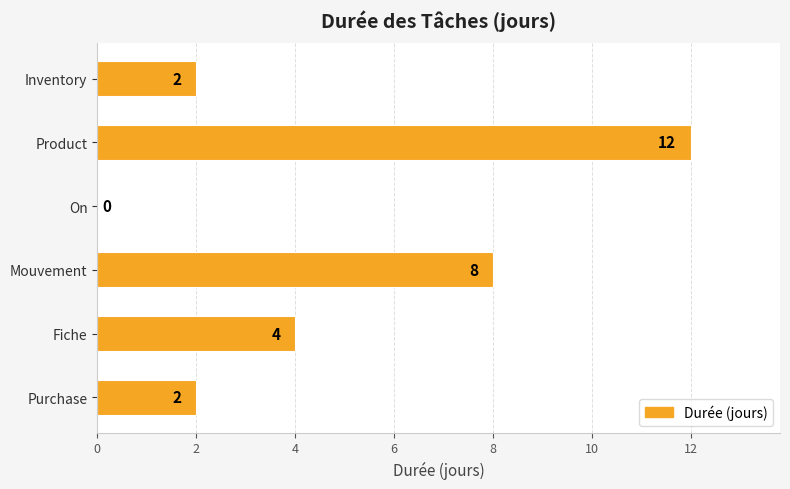

At which category does the chart reach its peak across all series?

Product